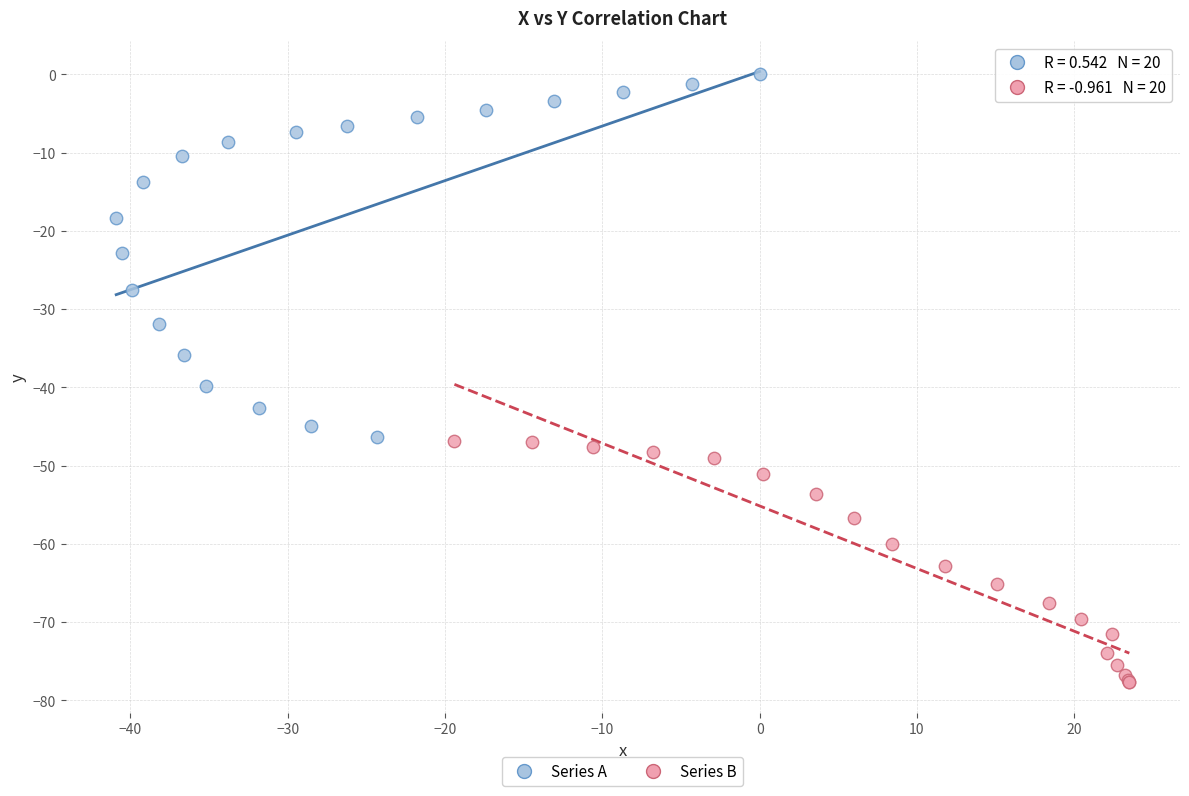

Which series contains the highest Y value?

Series A